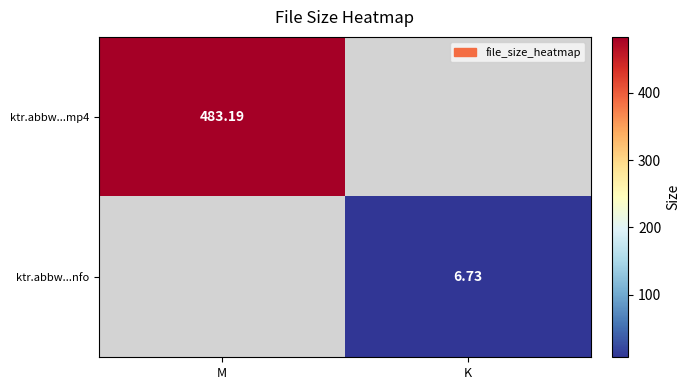

Is the value of ktr.abbw...nfo at K greater than the value of ktr.abbw...mp4 at M?

No